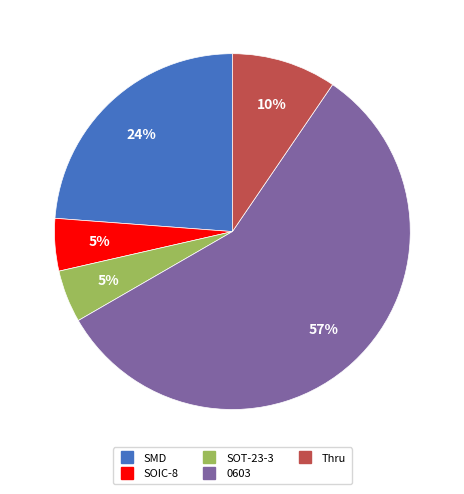

What is the largest slice in the pie chart?

0603